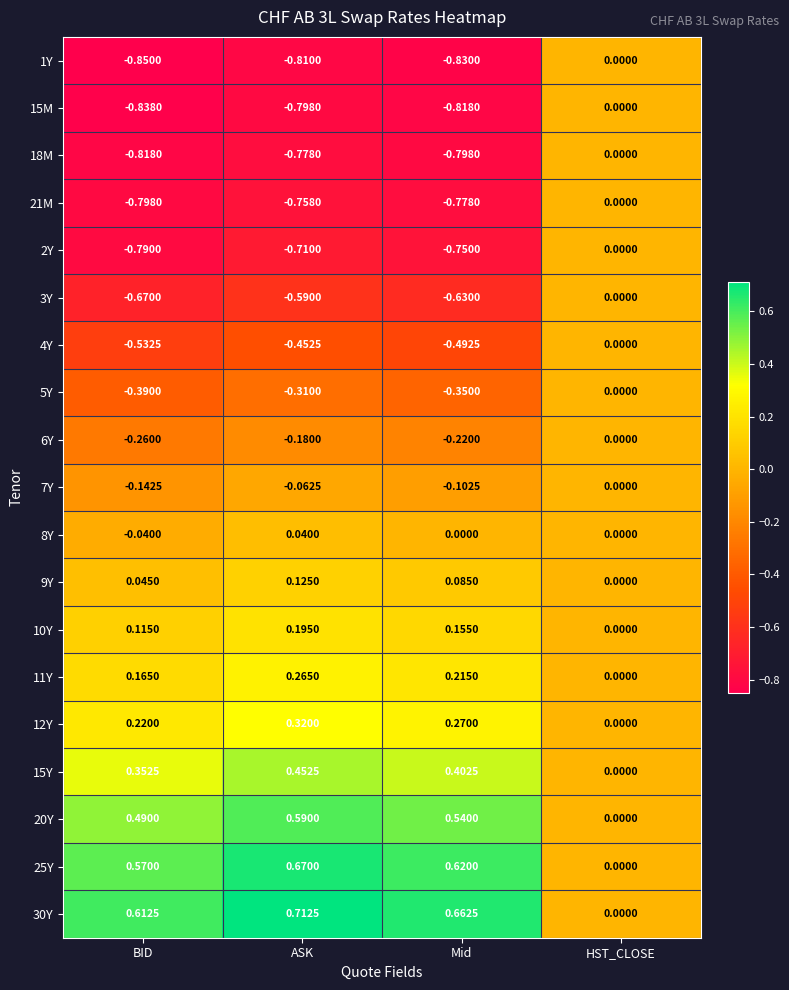

Rank the categories by 6Y value from lowest to highest.

BID, Mid, ASK, HST_CLOSE